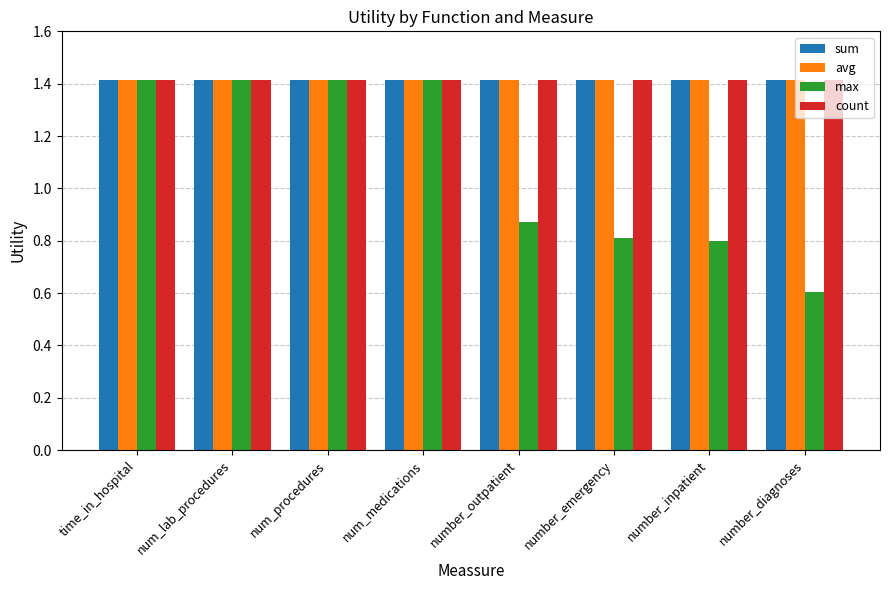

The value of count at num_procedures is 2.2. True or false?

False